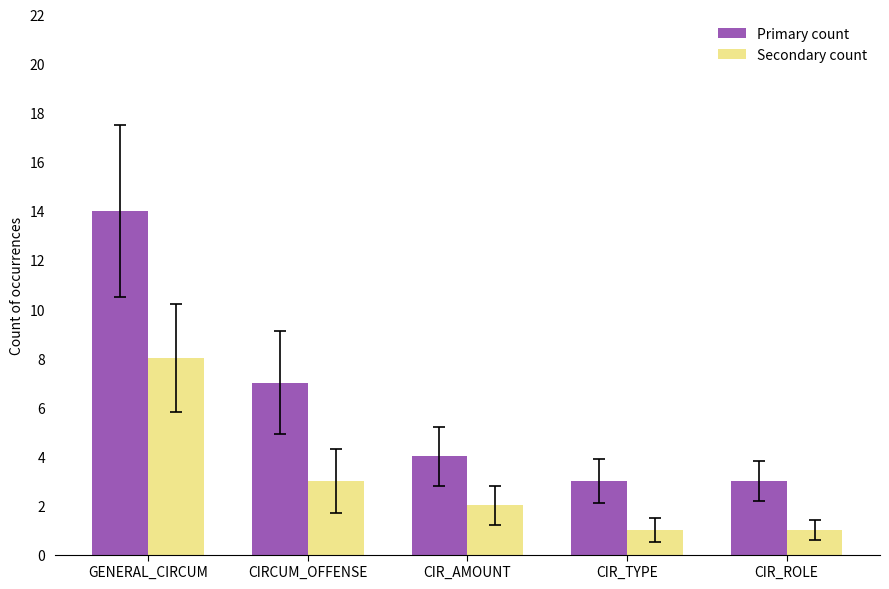

At which category is the sum across all series the highest?

GENERAL_CIRCUM